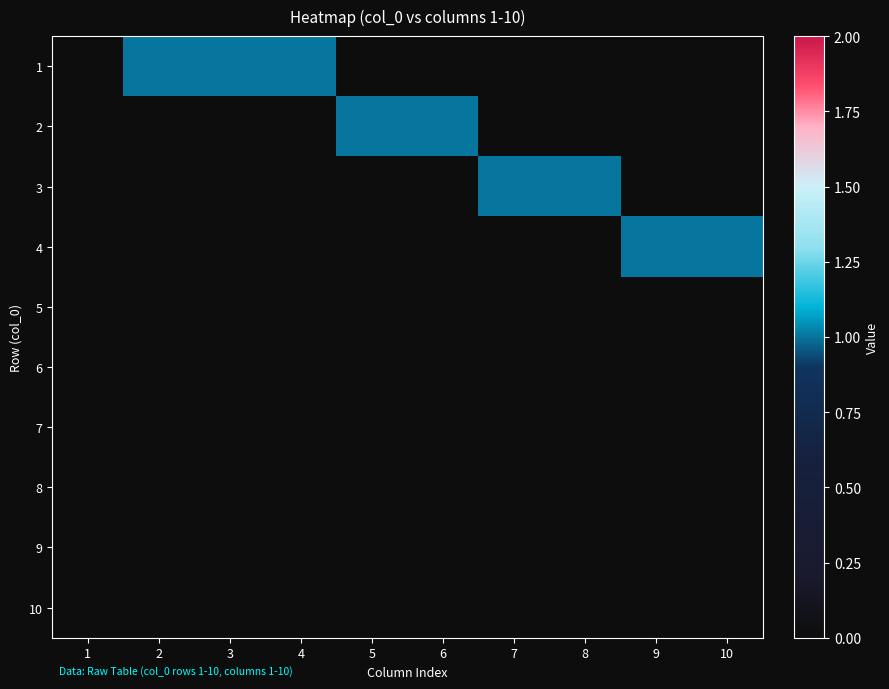

What is the total value across all series at 3?

1